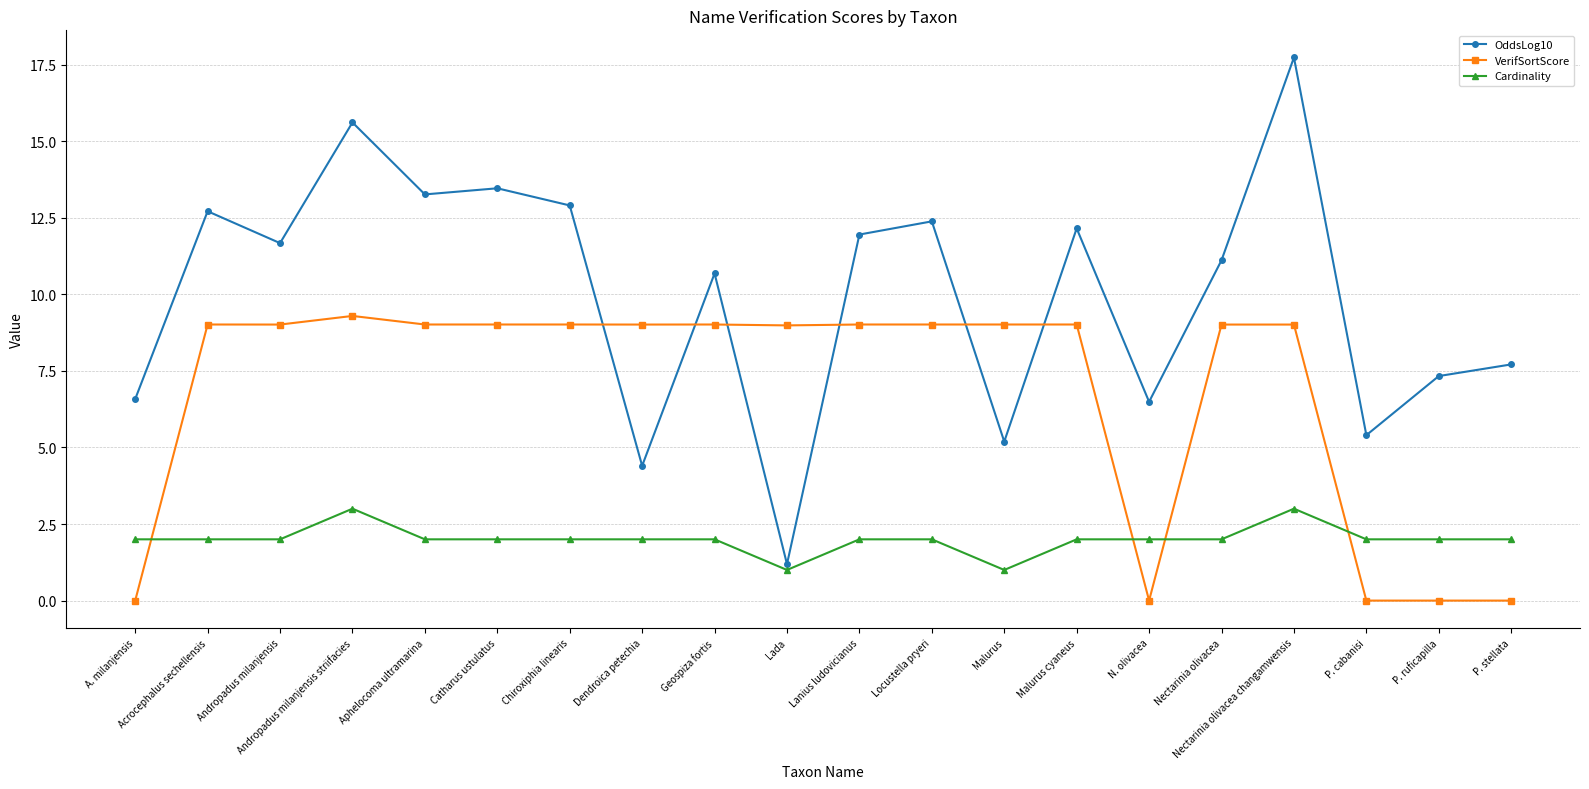

Is it true that OddsLog10 equals 5.7 at Chiroxiphia linearis?

False